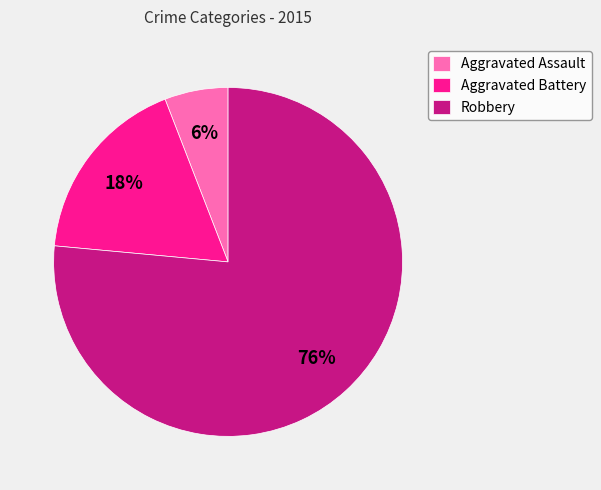

Rank the categories by value from highest to lowest.

Robbery, Aggravated Battery, Aggravated Assault